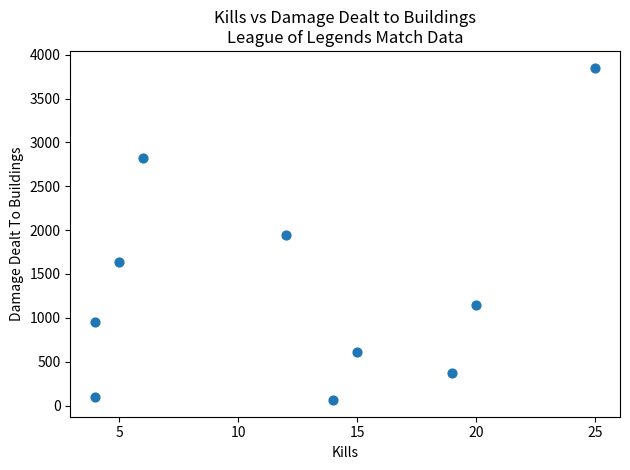

What is the range of Y values (max minus min)?

3792